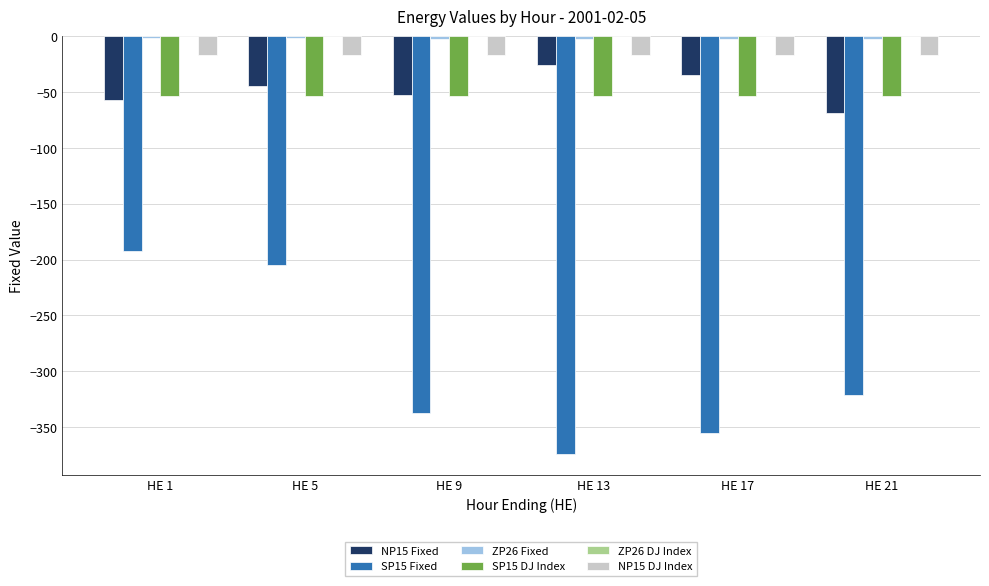

Where is NP15 DJ Index nearest to the value -17?

HE 1